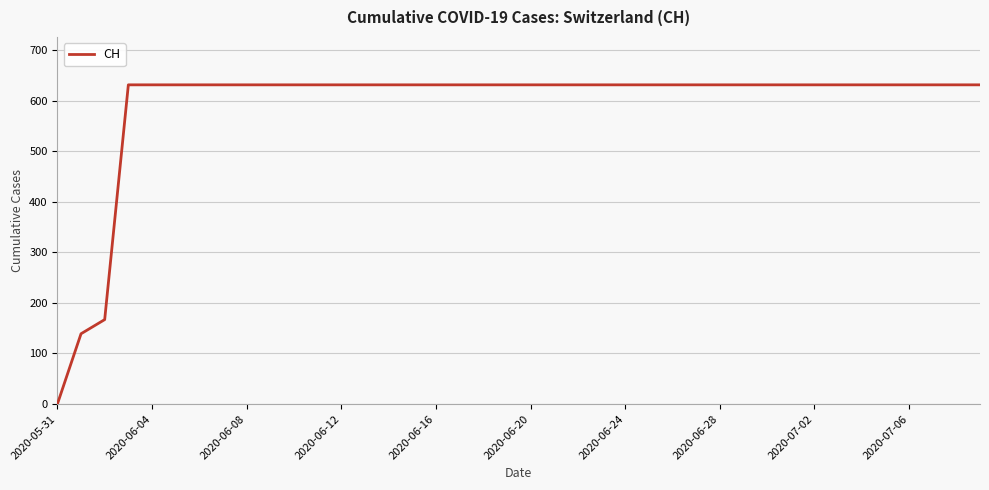

What is the maximum value shown in the chart?

631